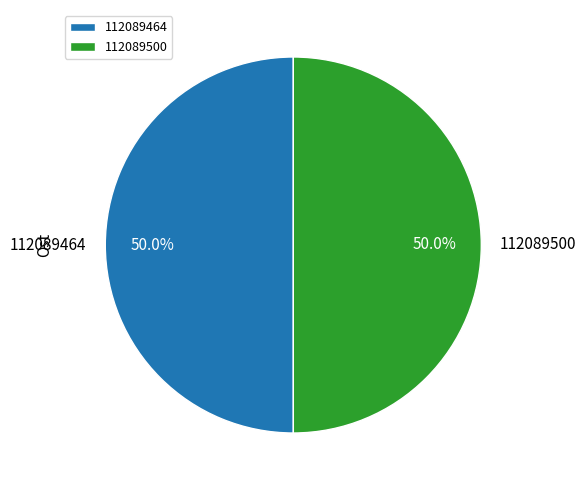

To the nearest percent, what is the average slice percentage?

50%